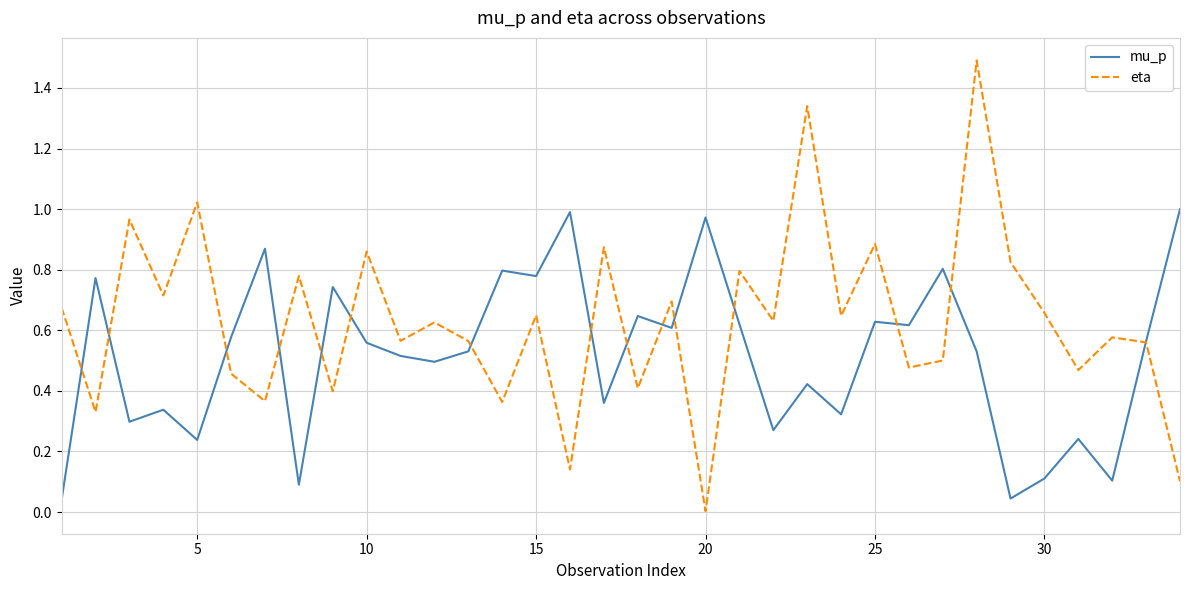

Which series has the largest total across all categories?

eta